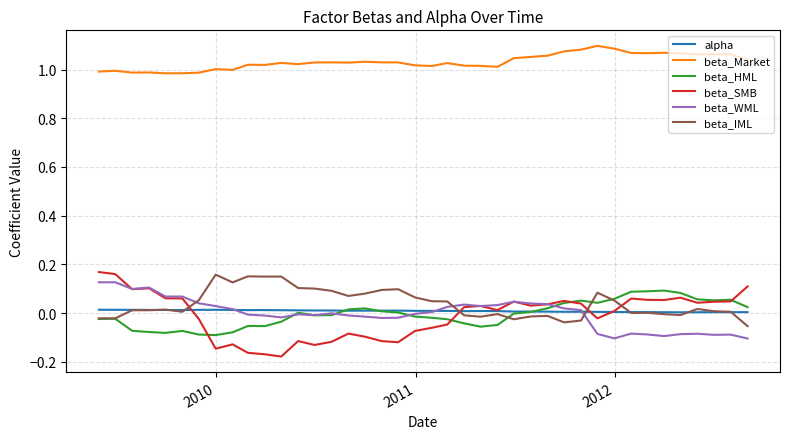

Which series has the largest range (max minus min)?

beta_SMB